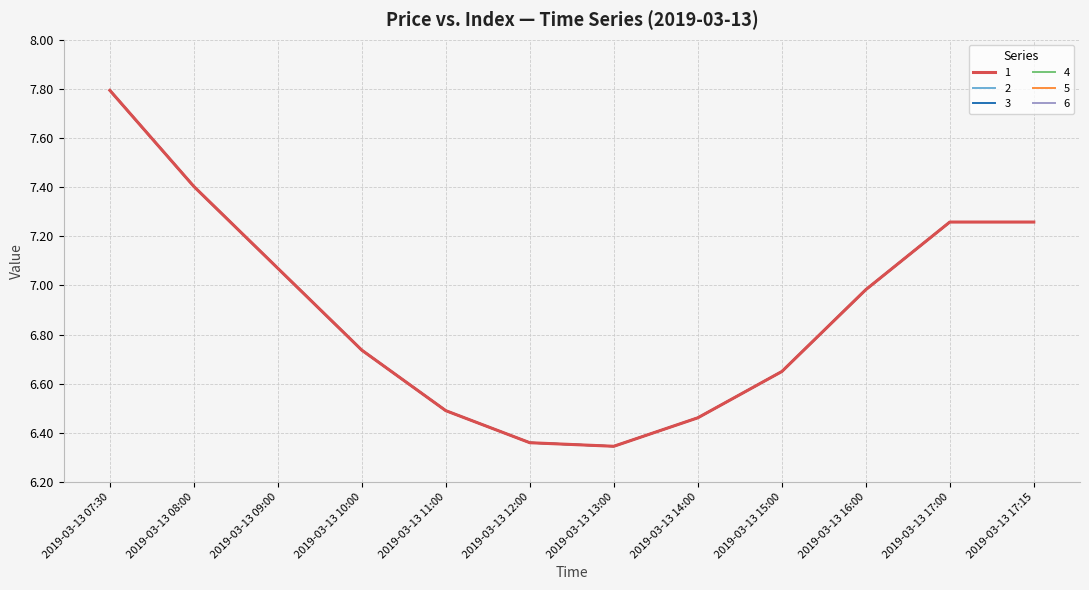

Does the chart have visible grid lines?

Yes